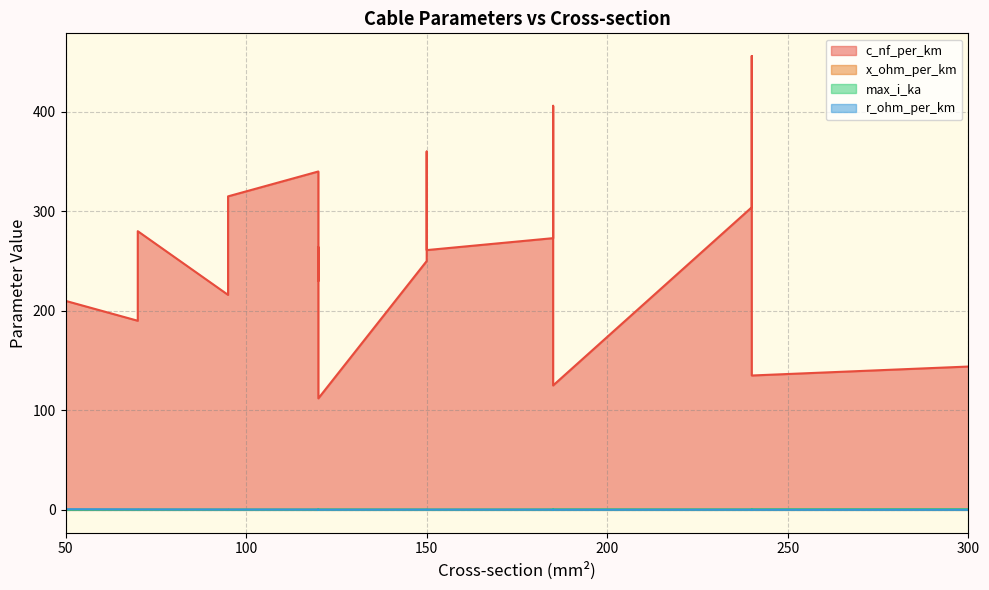

Between 70 and 150, which is larger?

150